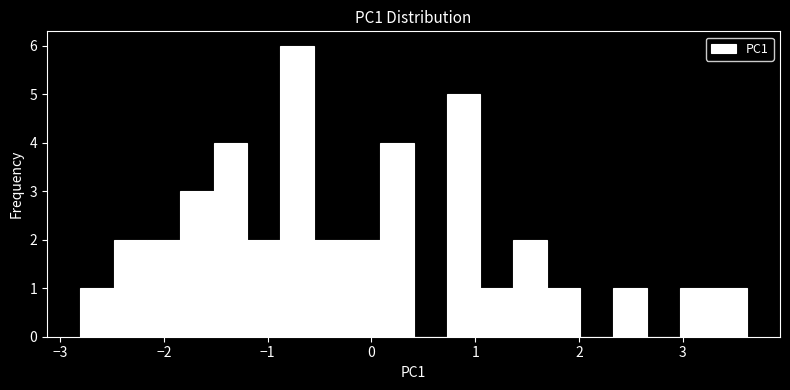

Read against the x-axis, roughly where is the centre of the tallest bar?

-0.7